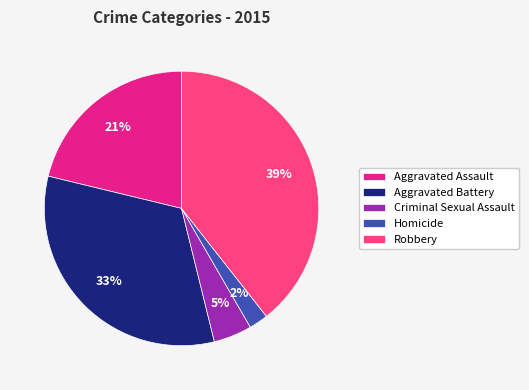

Is it true that Criminal Sexual Assault is 10% of the pie?

False